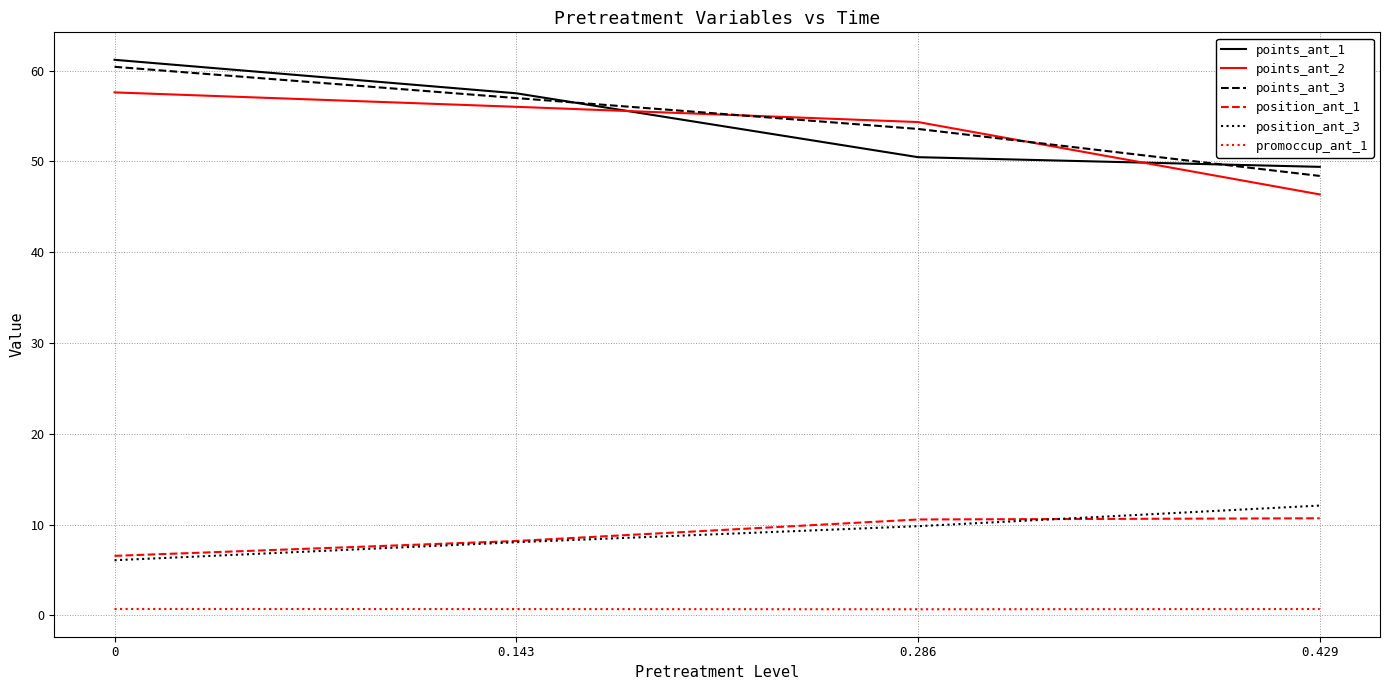

The value of position_ant_3 at 0.286 is 9.8. True or false?

True